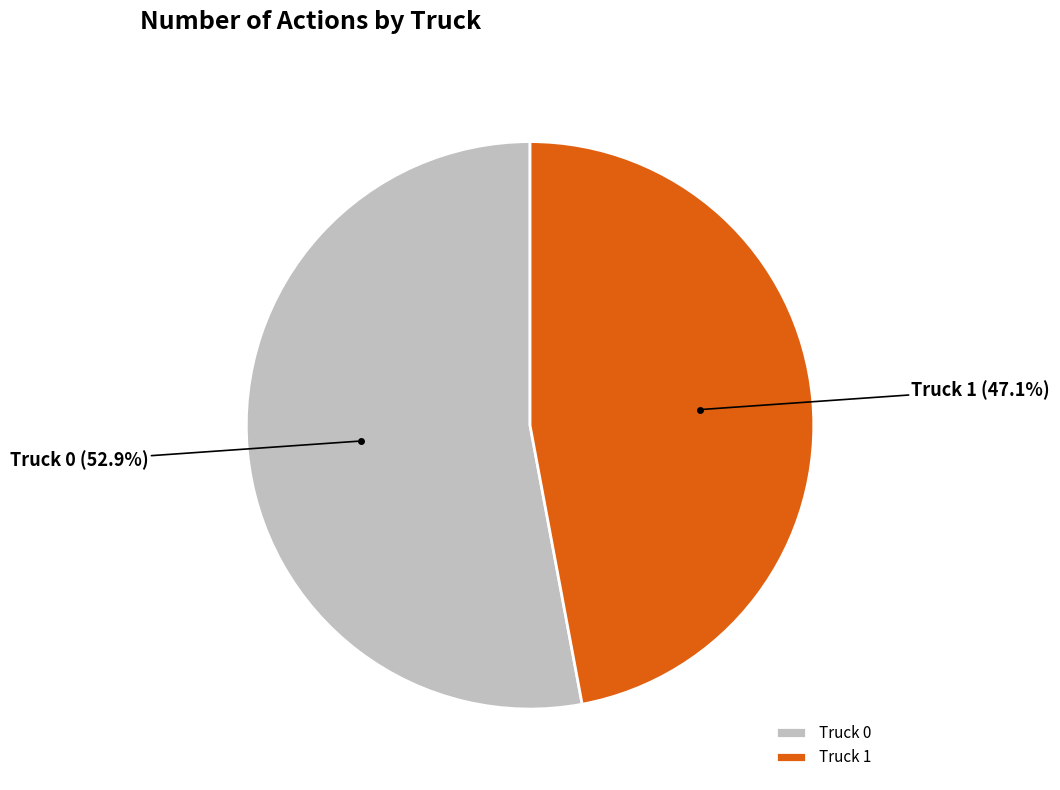

Combined, what portion of the pie is Truck 0 and Truck 1?

100.0%